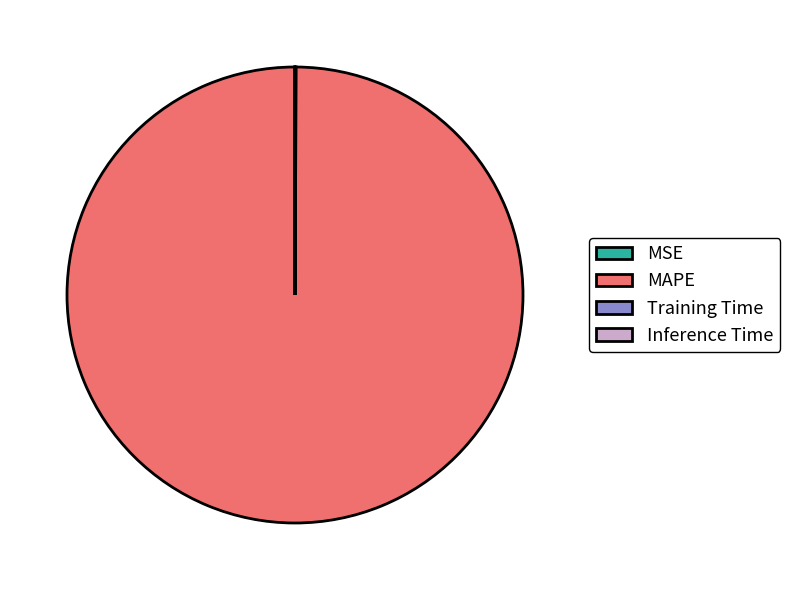

Which category accounts for the majority?

MAPE